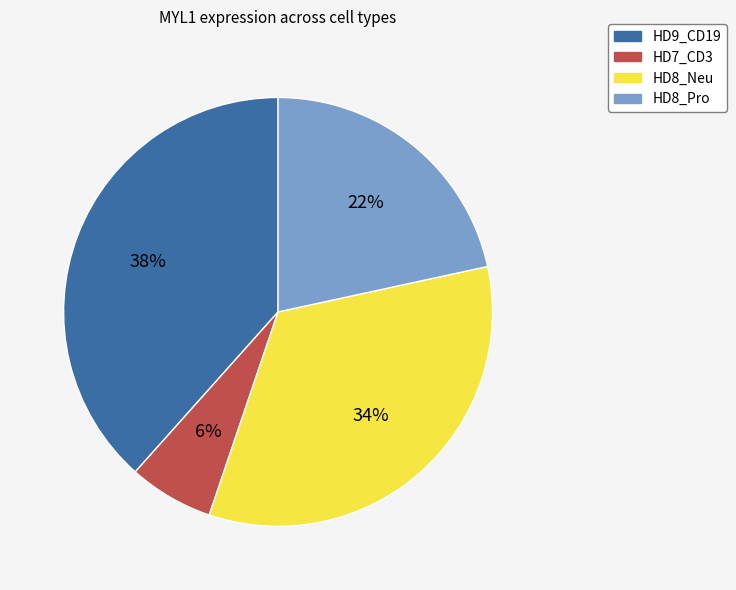

Is there a majority slice in this chart?

No